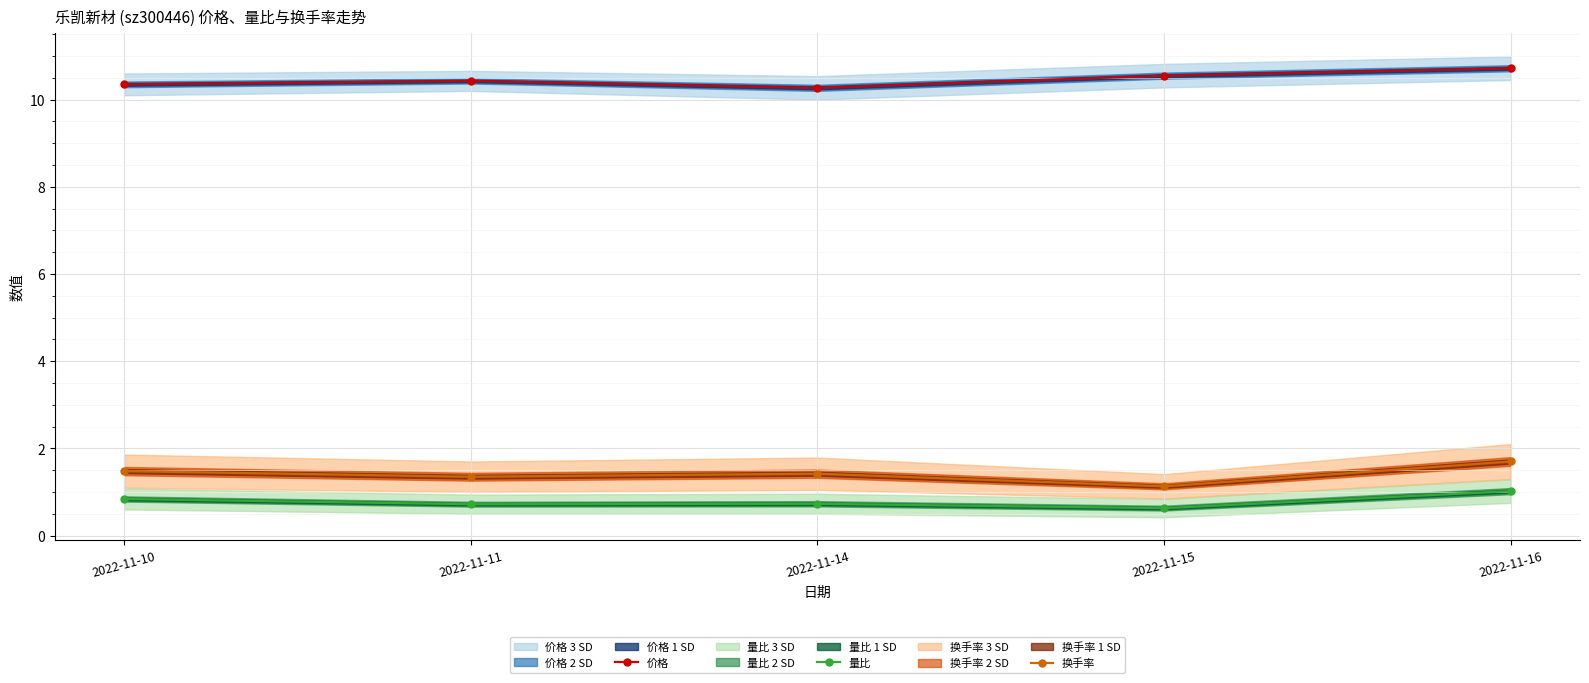

Count the 价格 values in the range 10 to 11.

5